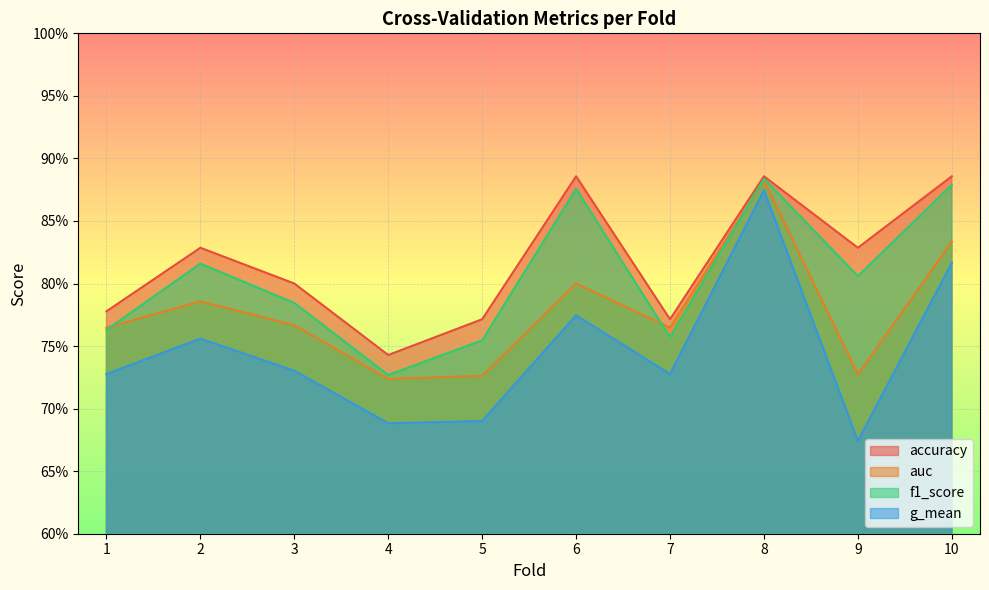

True or false: accuracy and auc intersect in this chart.

False